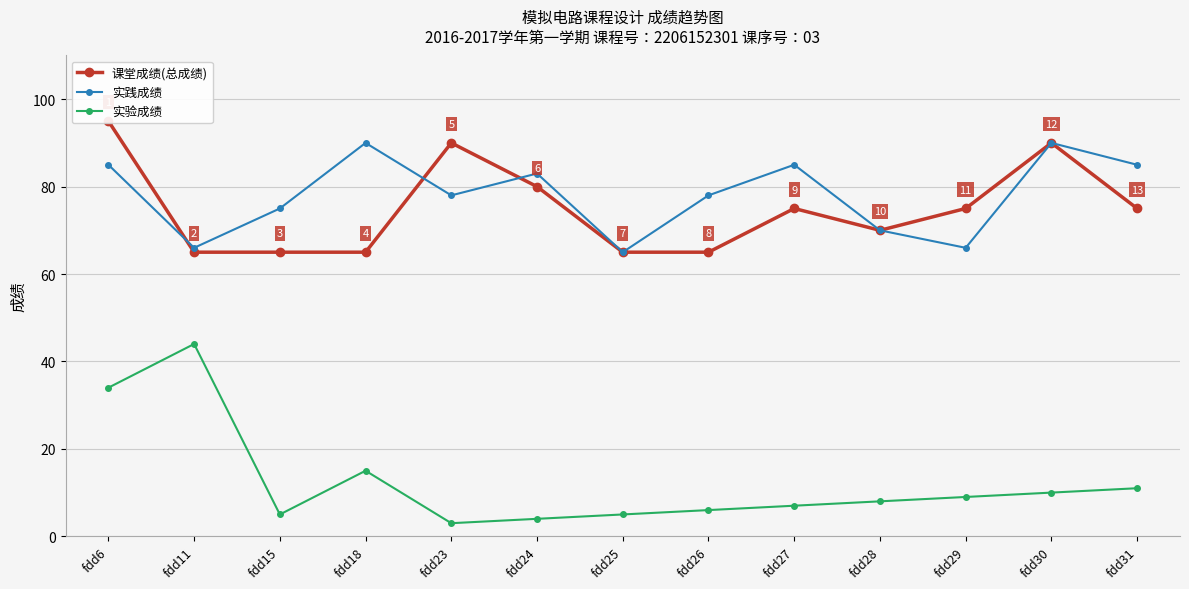

In 实践成绩, how many points are lower than both neighbors (excluding endpoints)?

4